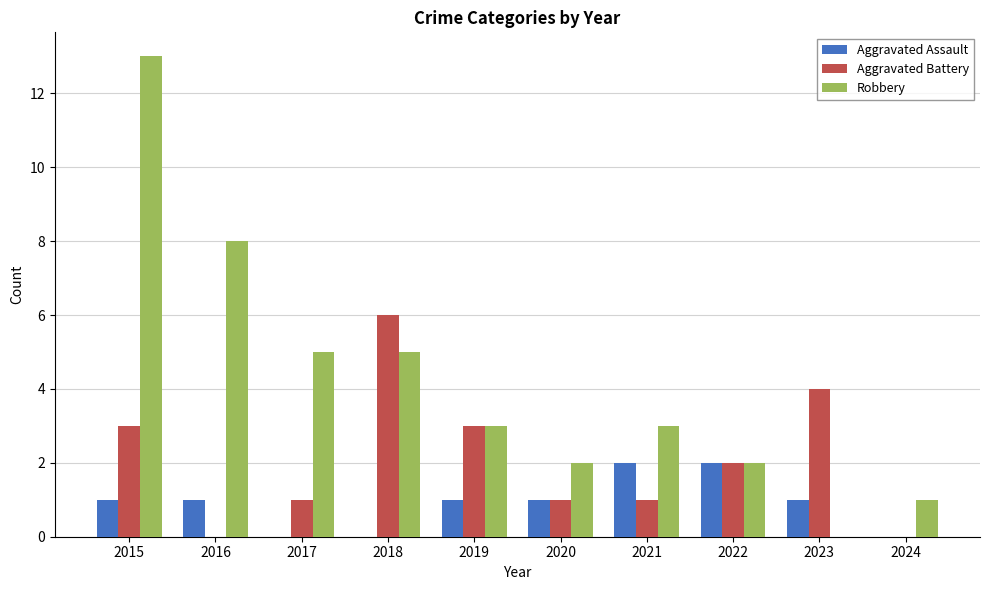

Reading left to right, what are all the values shown in this chart?

Aggravated Assault: 1	1	0	0	1	1	2	2	1	0
Aggravated Battery: 3	0	1	6	3	1	1	2	4	0
Robbery: 13	8	5	5	3	2	3	2	0	1